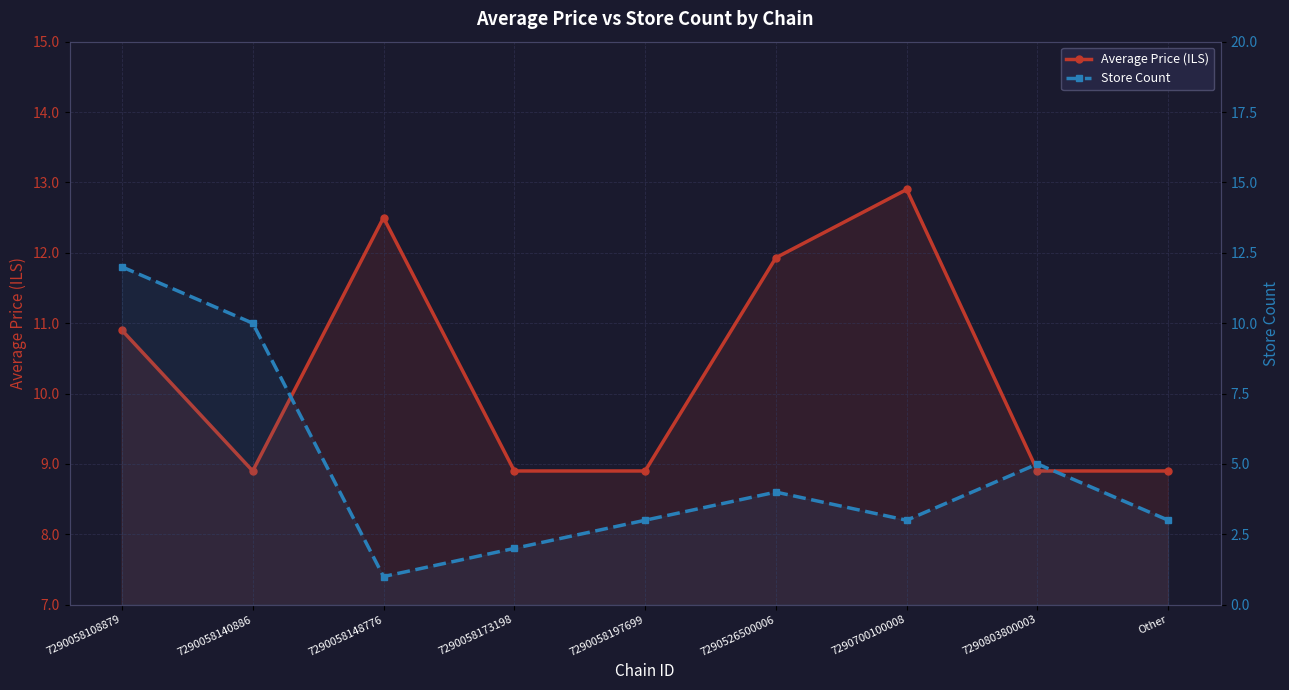

What is the difference between the second highest and minimum values in the Store Count series?

9.0